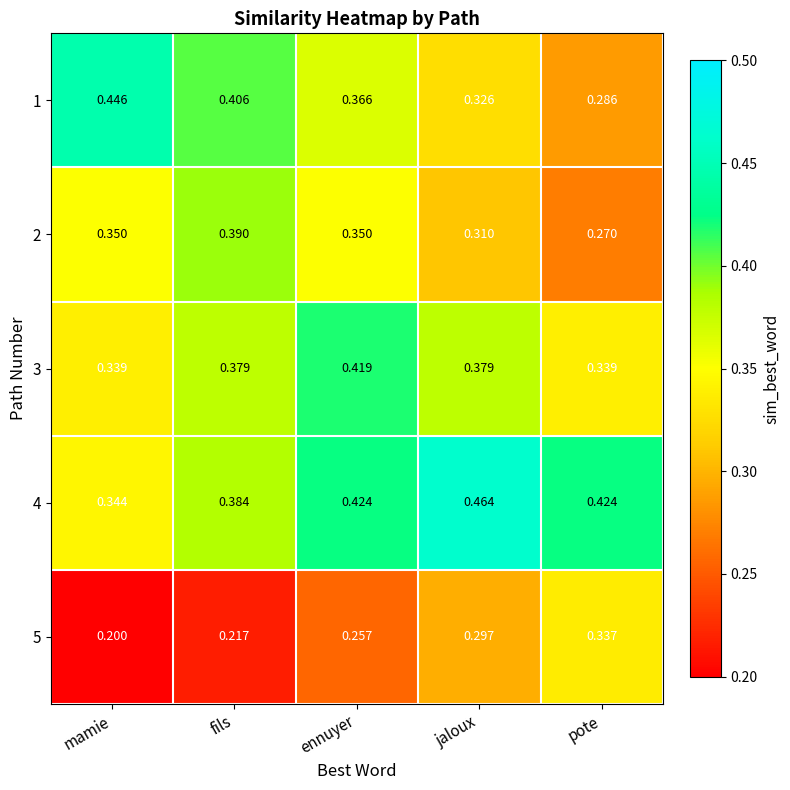

At how many categories does at least one series exceed 0?

5